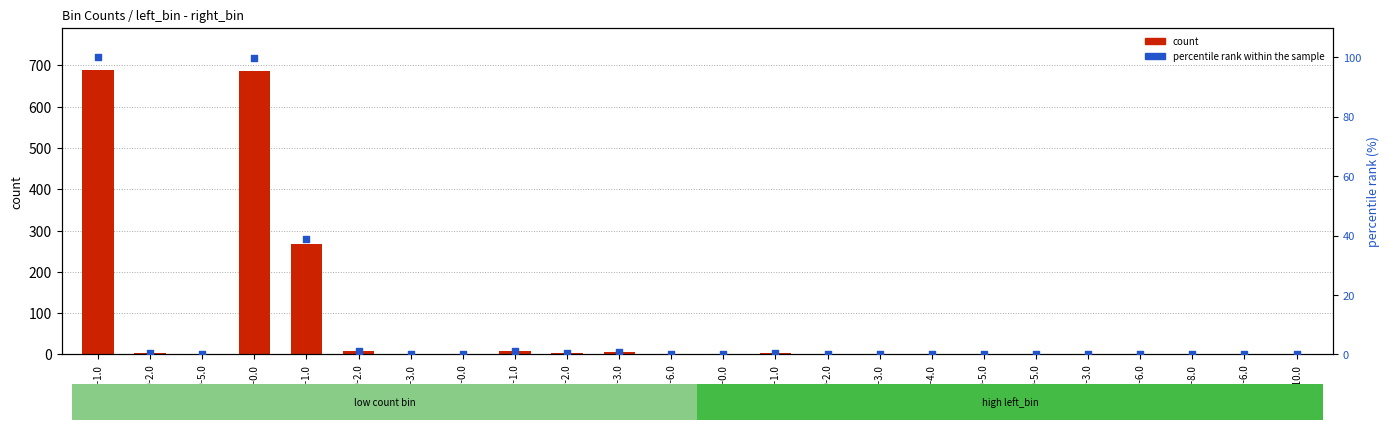

At how many categories does at least one series exceed 656?

2